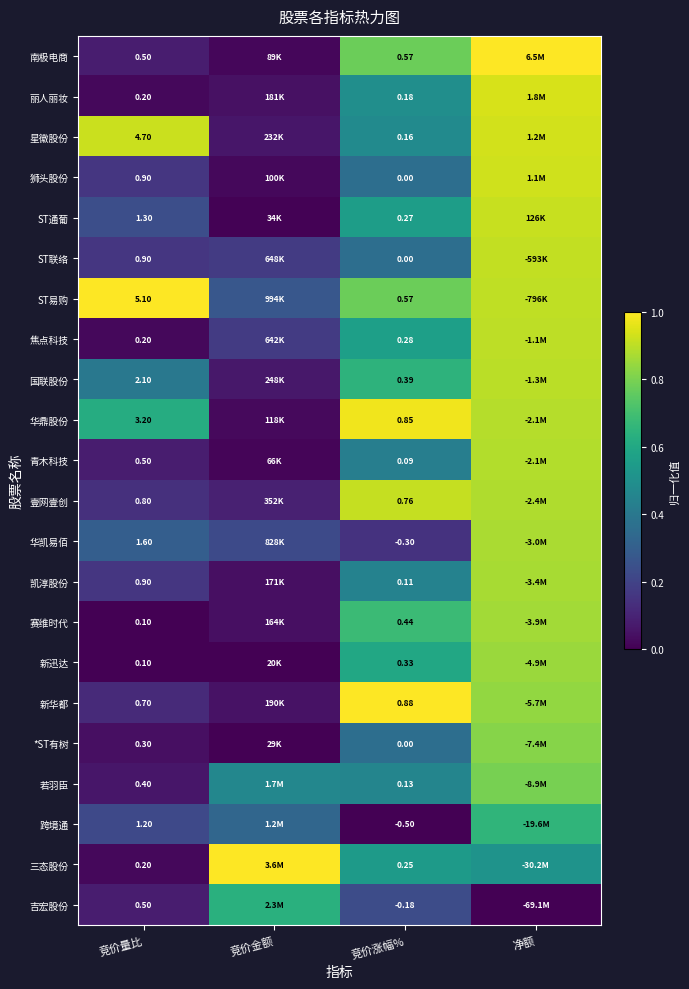

How many distinct data groups are displayed?

22